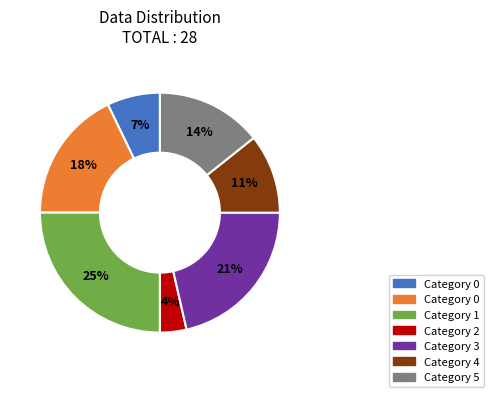

To the nearest percent, what is the average slice percentage?

14%